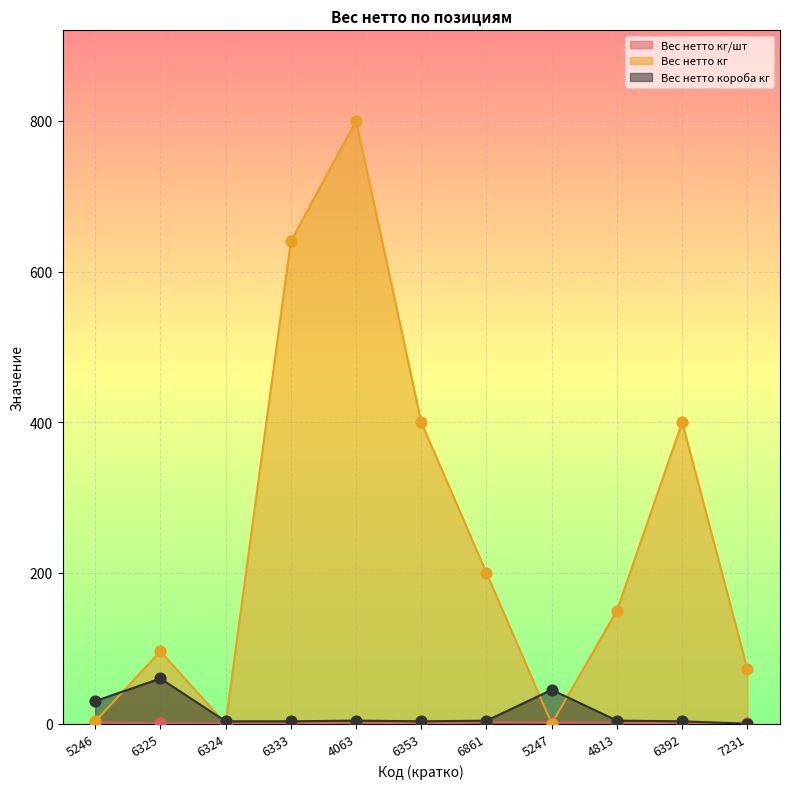

At how many categories does at least one series exceed 298?

4